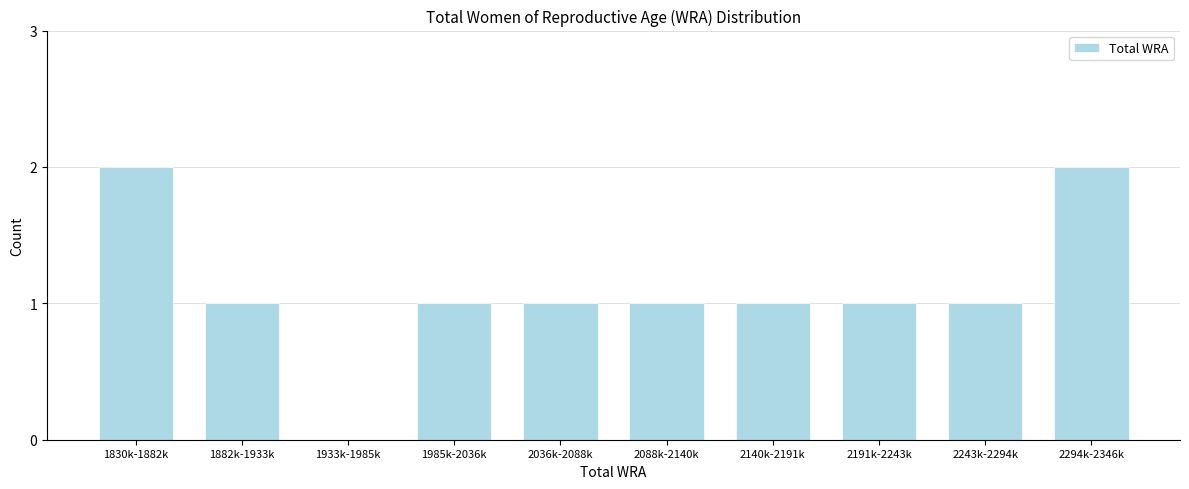

Reading left to right, extract all data points from this chart.

1830k-1882k=2	1882k-1933k=1	1933k-1985k=0	1985k-2036k=1	2036k-2088k=1	2088k-2140k=1	2140k-2191k=1	2191k-2243k=1	2243k-2294k=1	2294k-2346k=2